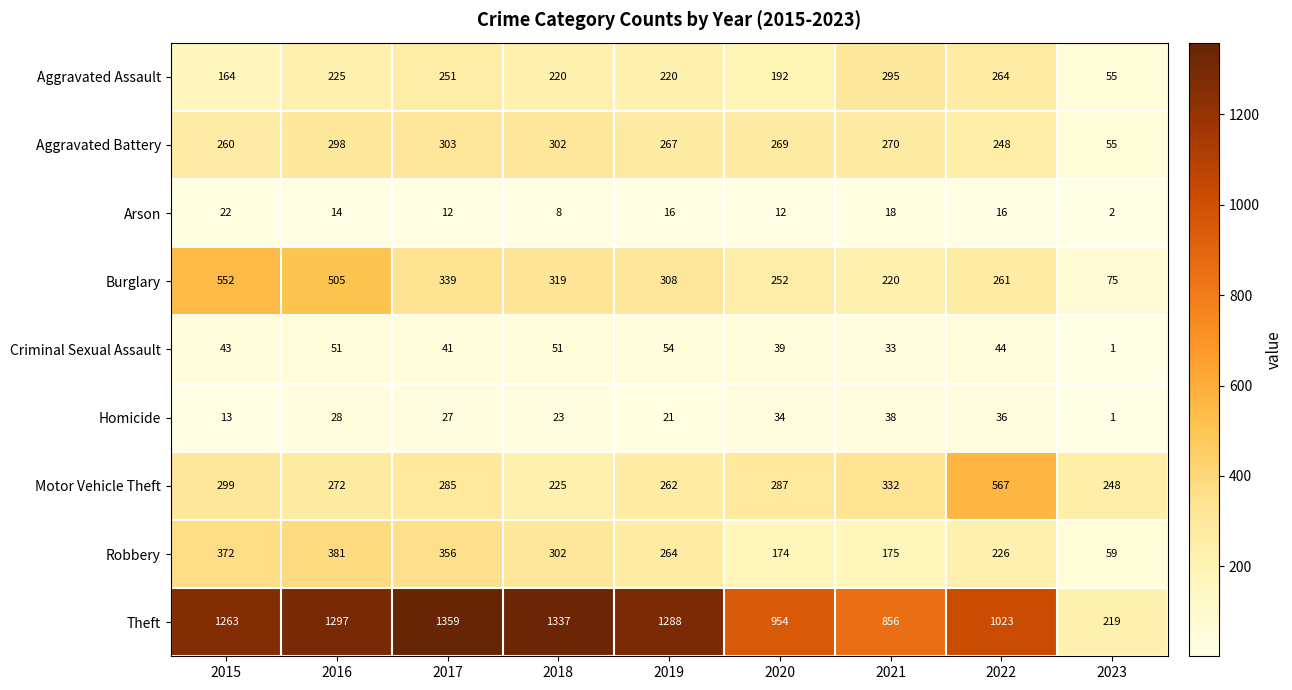

At how many categories does at least one series exceed 1185?

5